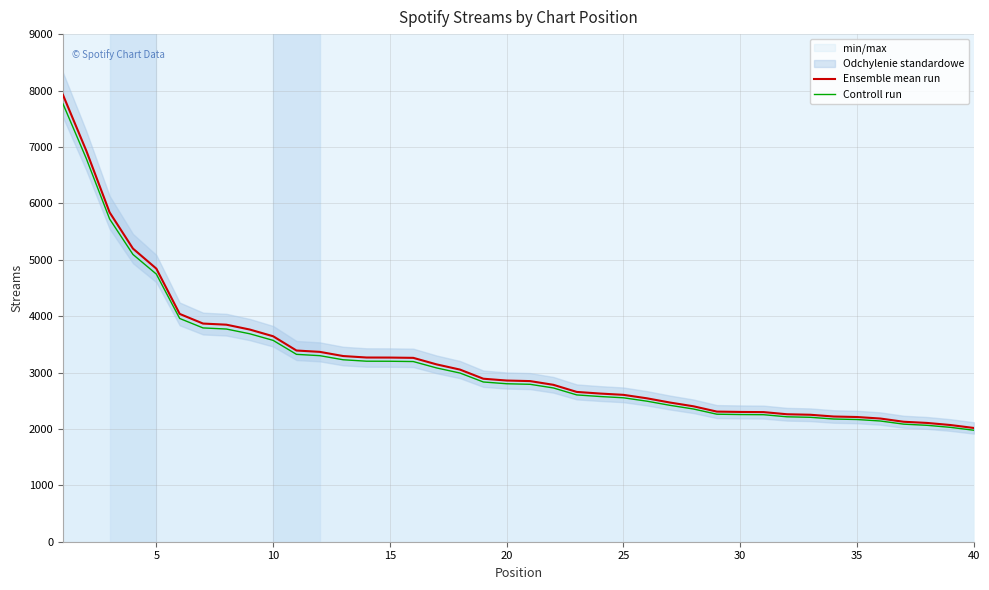

What is the difference between the maximum and minimum values in the Controll run series?

5789.8